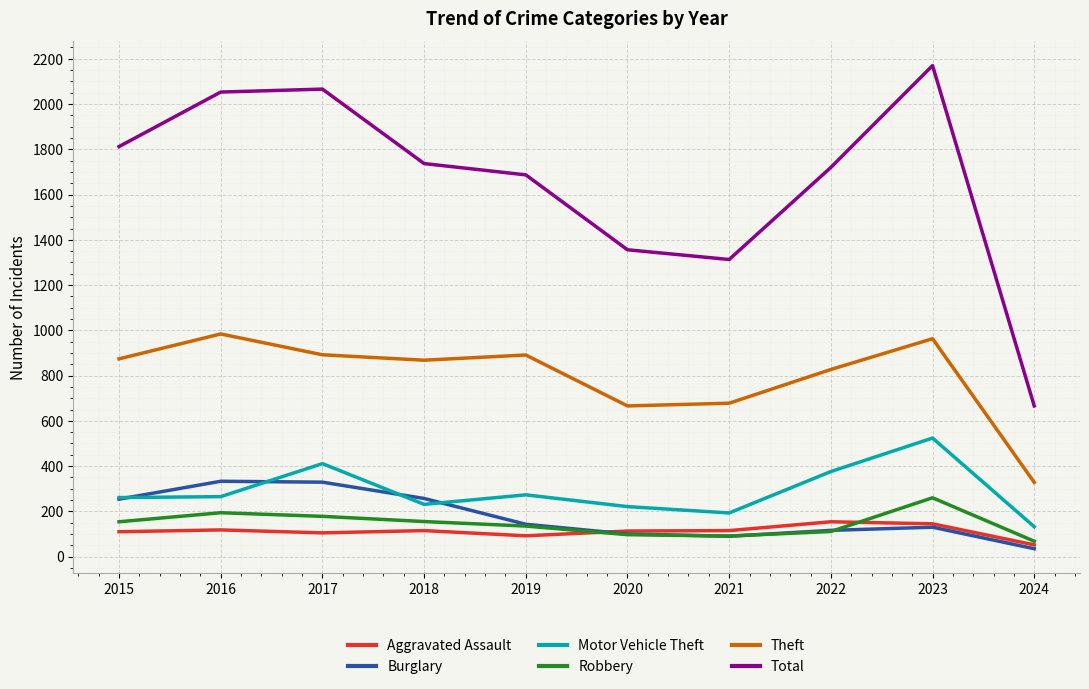

Does the chart display data point markers on the line(s)?

No